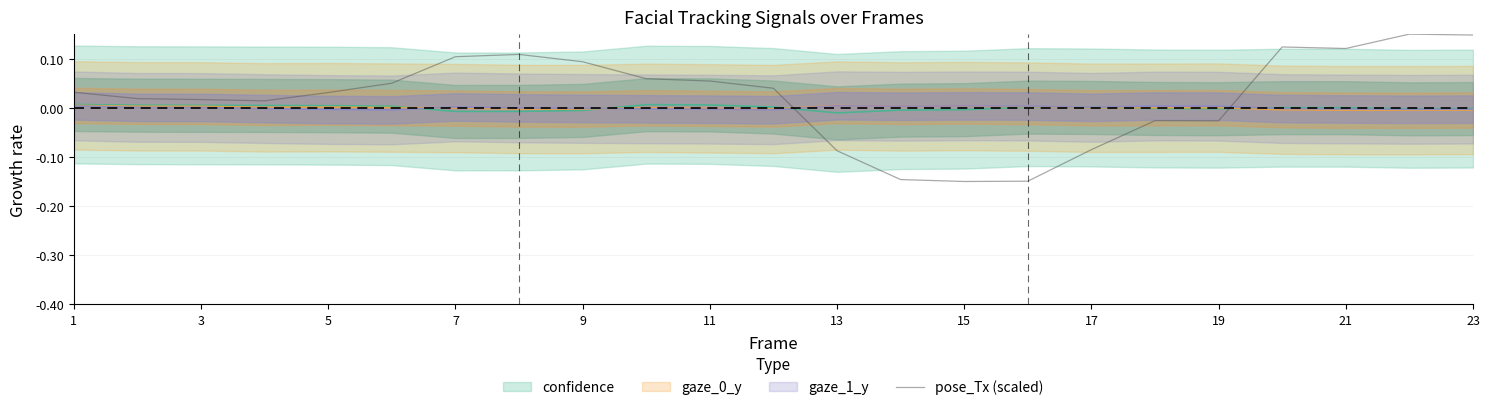

The value of pose_Tx (scaled) at 15 is -0.2. True or false?

False